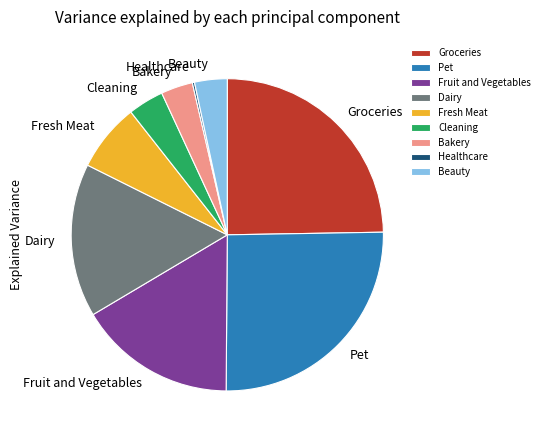

Is it true that Bakery is 17% of the pie?

False